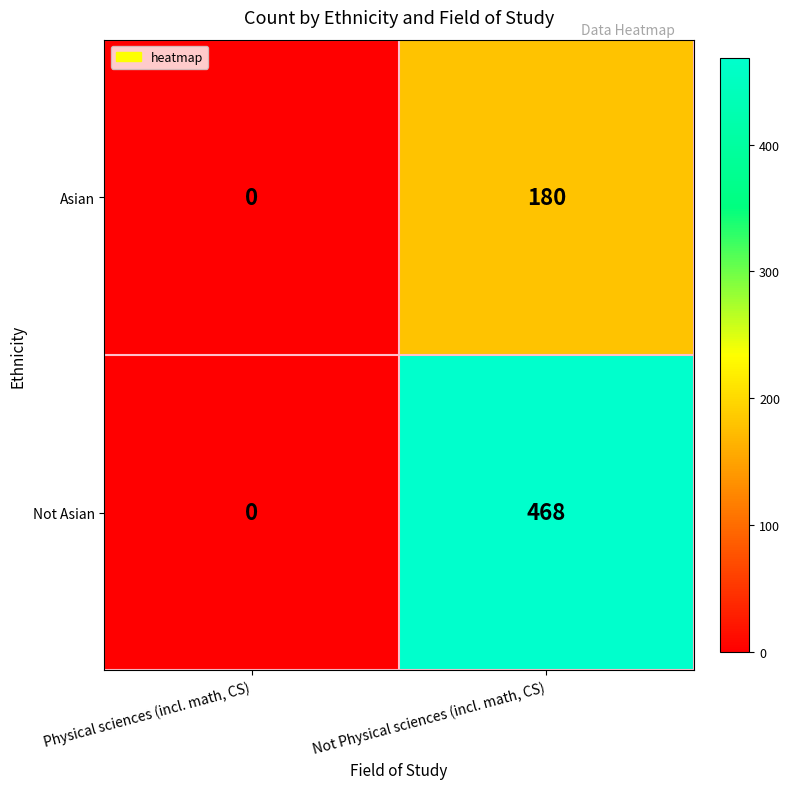

Is the value of Asian at Not Physical sciences (incl. math, CS) greater than the value of Not Asian at Physical sciences (incl. math, CS)?

Yes